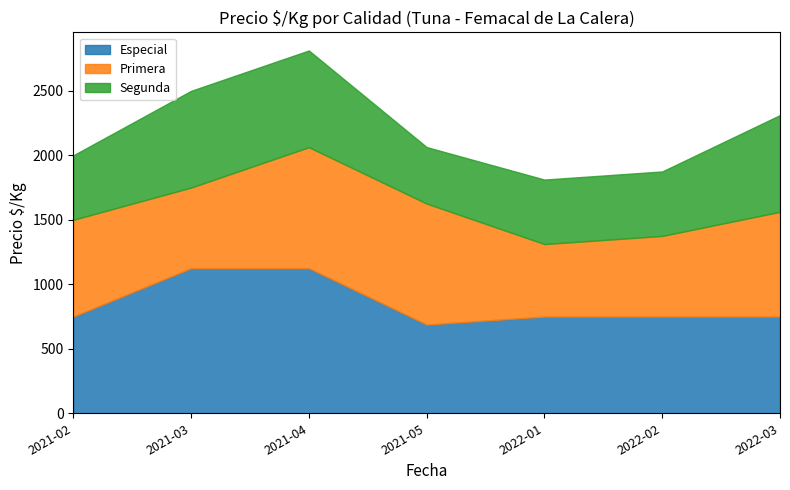

What is the highest value of the Especial series?

1125